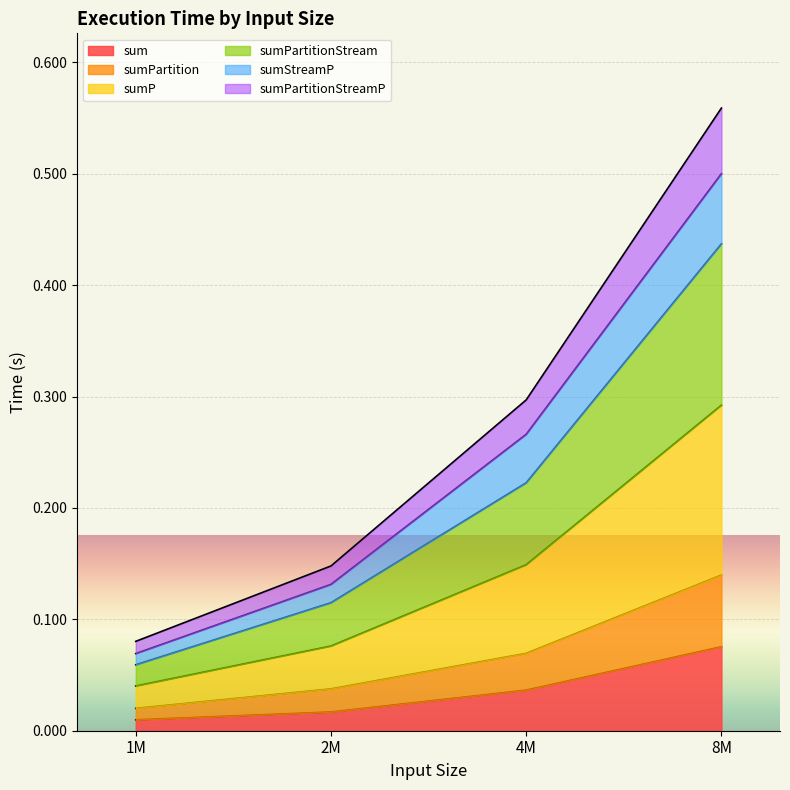

Count the sumPartitionStreamP values in the range 0 to 1.

4